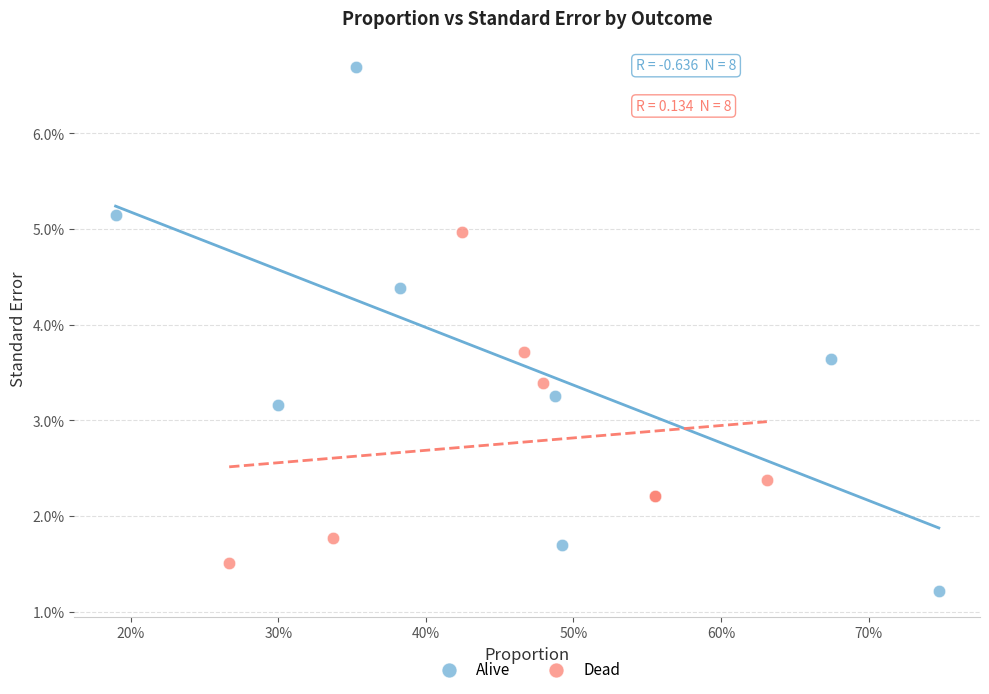

What are all the series names shown in the legend?

Alive, Dead